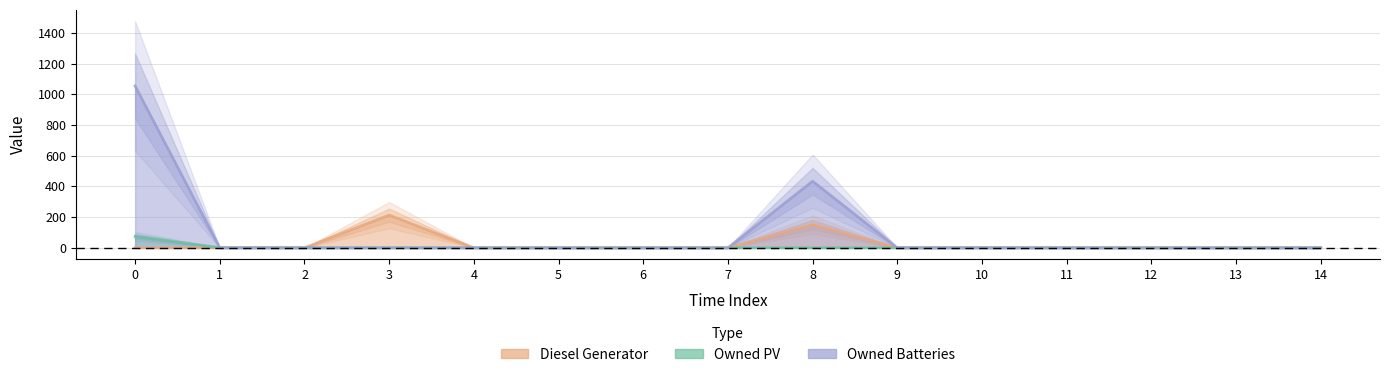

Reading left to right, extract all data points from this chart.

Diesel Generator: 0=0	1=0	2=0	3=213	4=0	5=0	6=0	7=0	8=151	9=0	10=1	11=0	12=0	13=0	14=0
Owned PV: 0=74	1=1	2=0	3=0	4=0	5=0	6=0	7=0	8=0	9=0	10=0	11=0	12=0	13=0	14=0
Owned Batteries: 0=1054	1=0	2=0	3=0	4=0	5=0	6=0	7=0	8=434	9=0	10=0	11=0	12=0	13=0	14=0